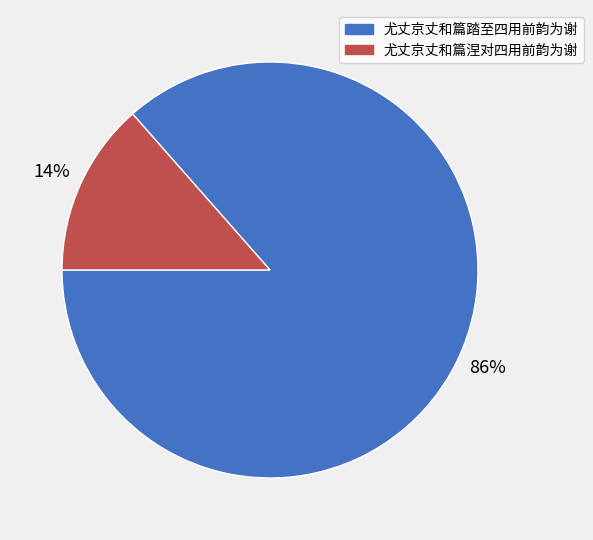

Between 尤丈京丈和篇踏至四用前韵为谢 and 尤丈京丈和篇涅对四用前韵为谢, which is larger?

尤丈京丈和篇踏至四用前韵为谢